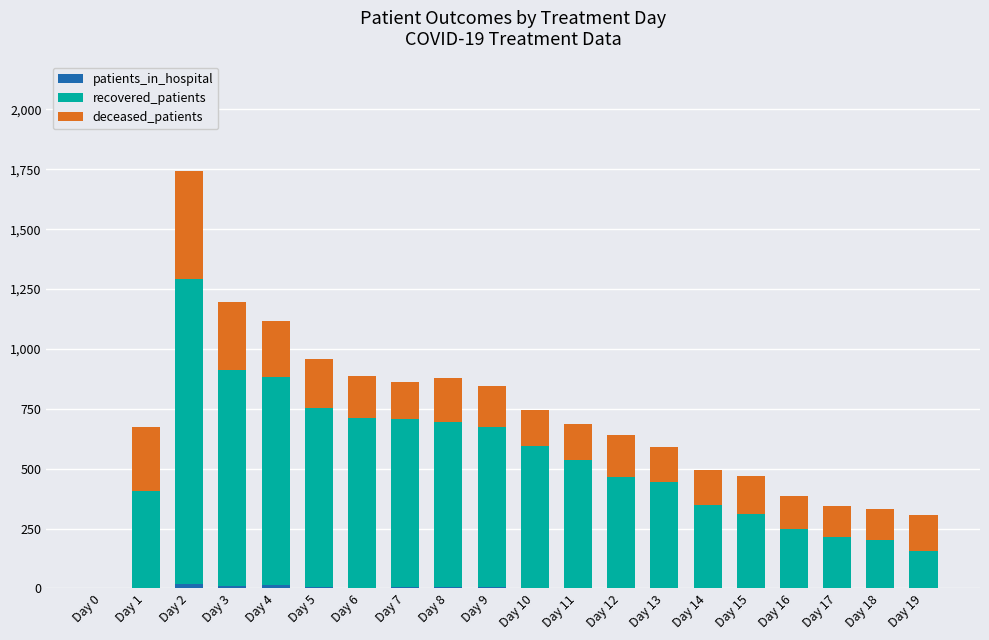

Count the number of data series in this chart.

3